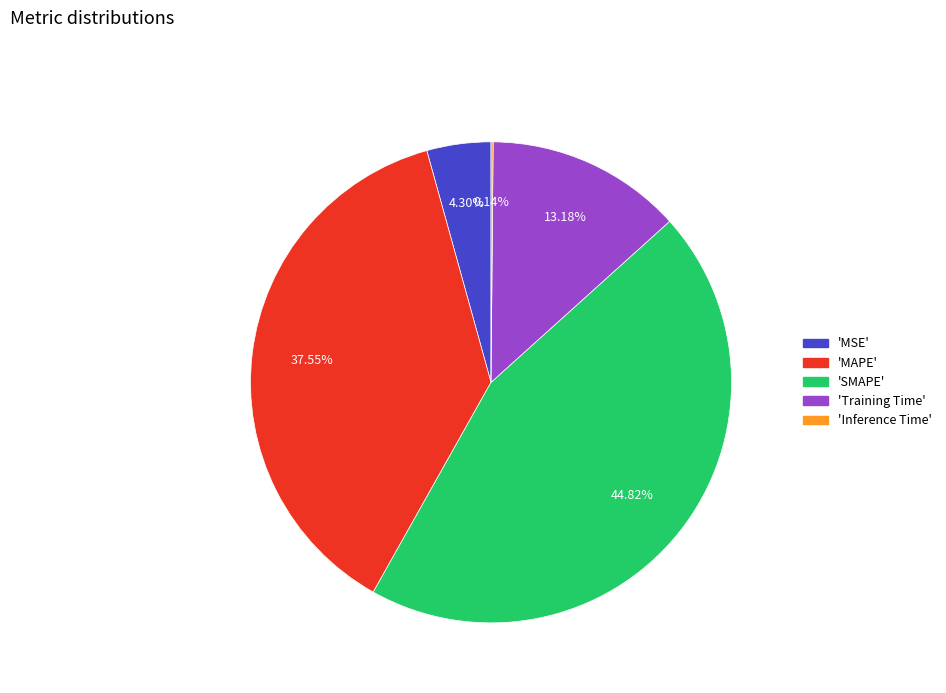

Between 'MSE' and 'Training Time', which is larger?

'Training Time'